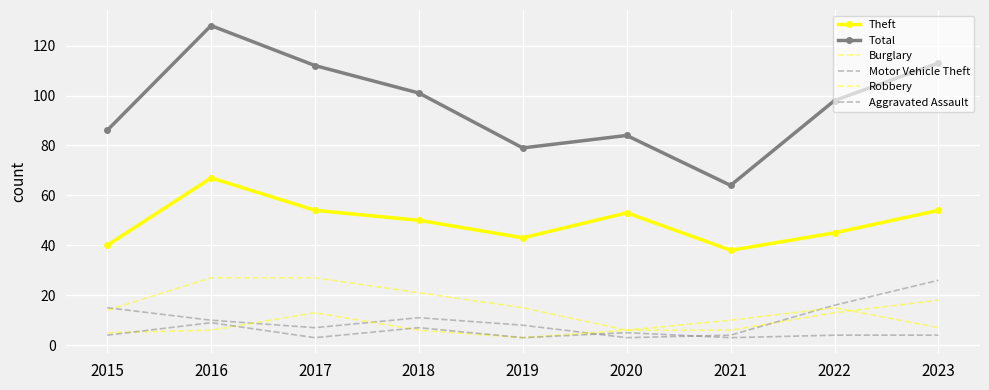

How many times do Aggravated Assault and Motor Vehicle Theft cross each other?

2